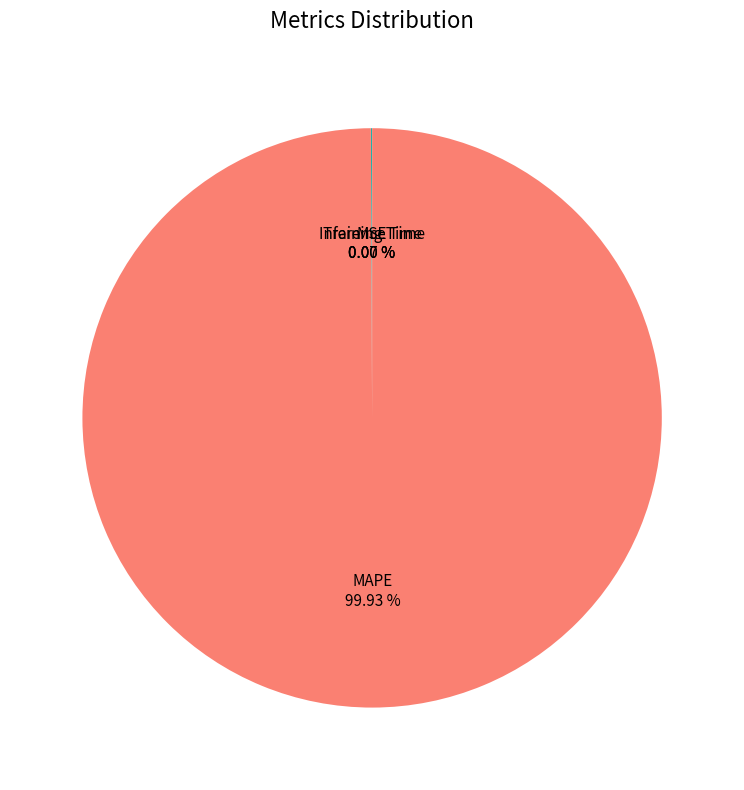

What is the majority slice?

MAPE